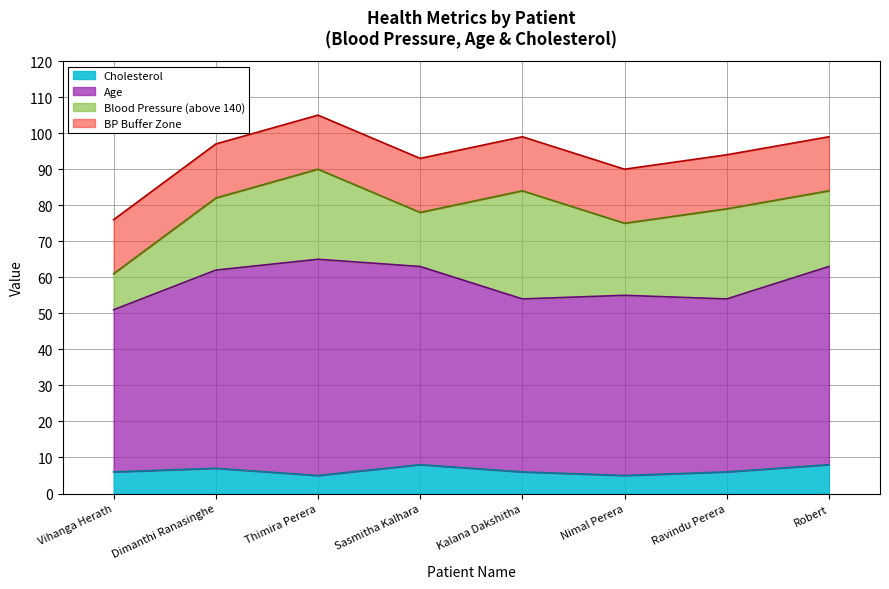

What is the difference between the maximum and minimum values in the Blood Pressure series?

20